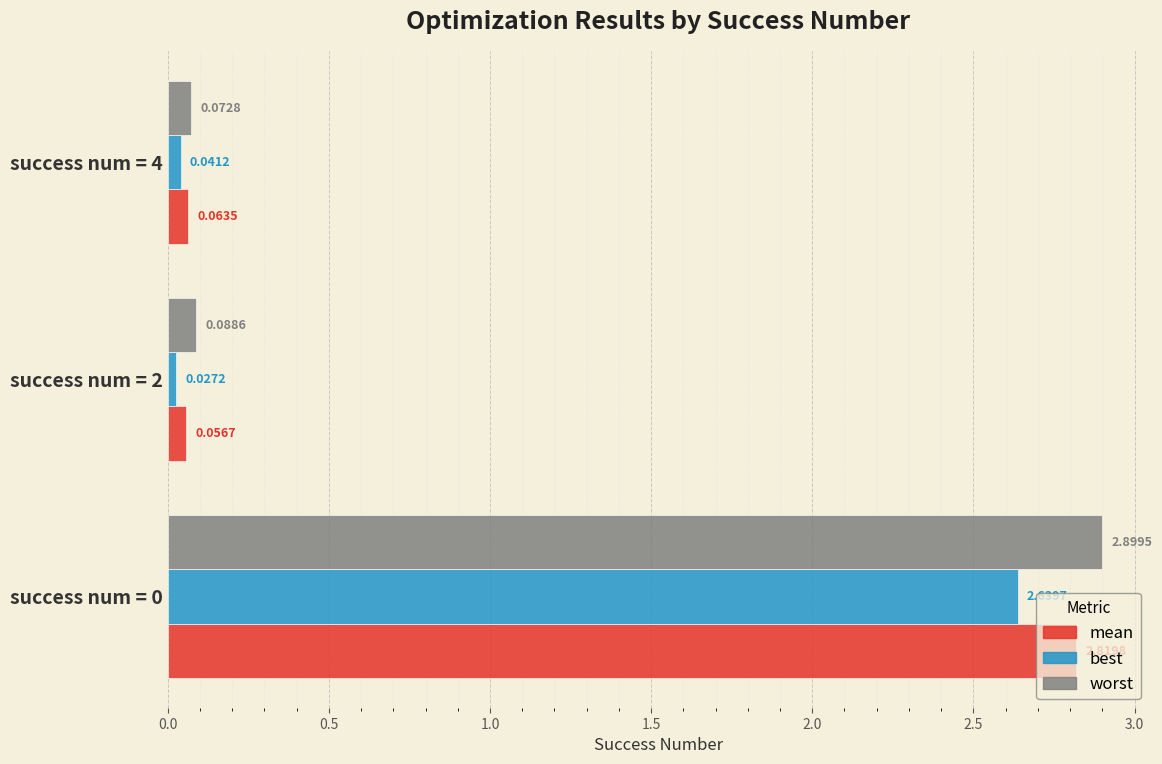

List the series in order of their peak value, highest first.

worst, mean, best